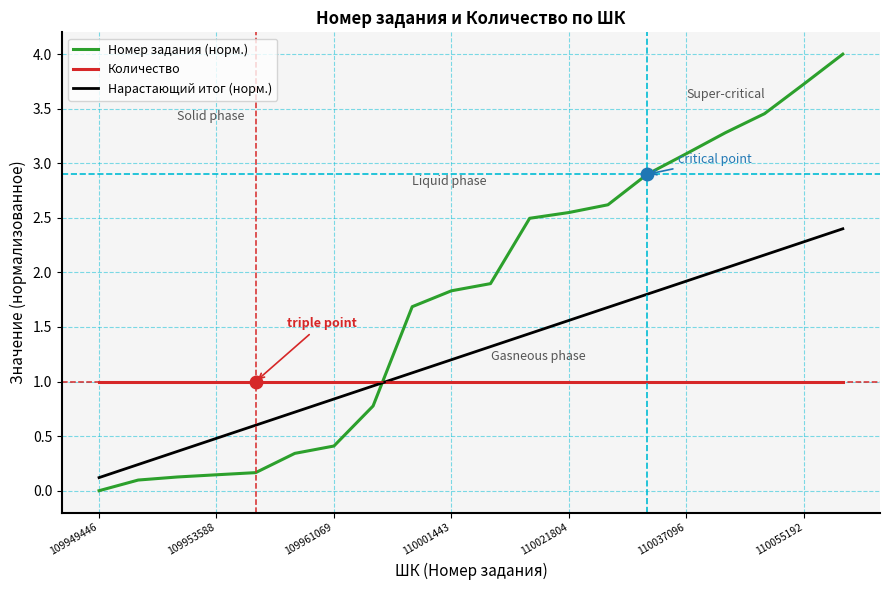

Which series has the largest total across all categories?

Номер задания (норм.)